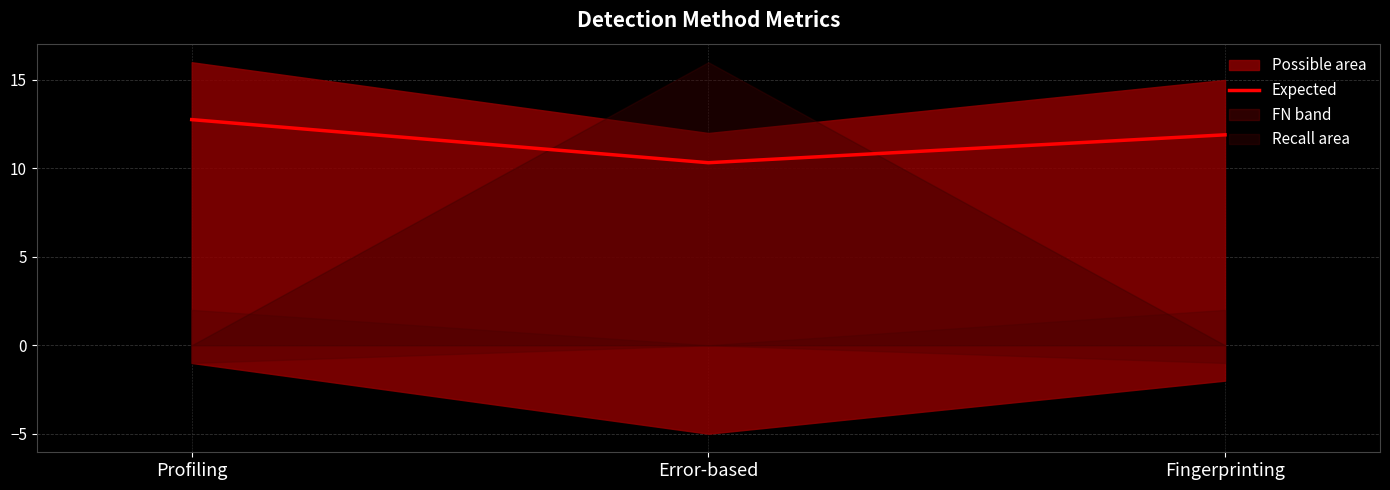

List the labels in order of value, smallest first.

Error-based, Fingerprinting, Profiling